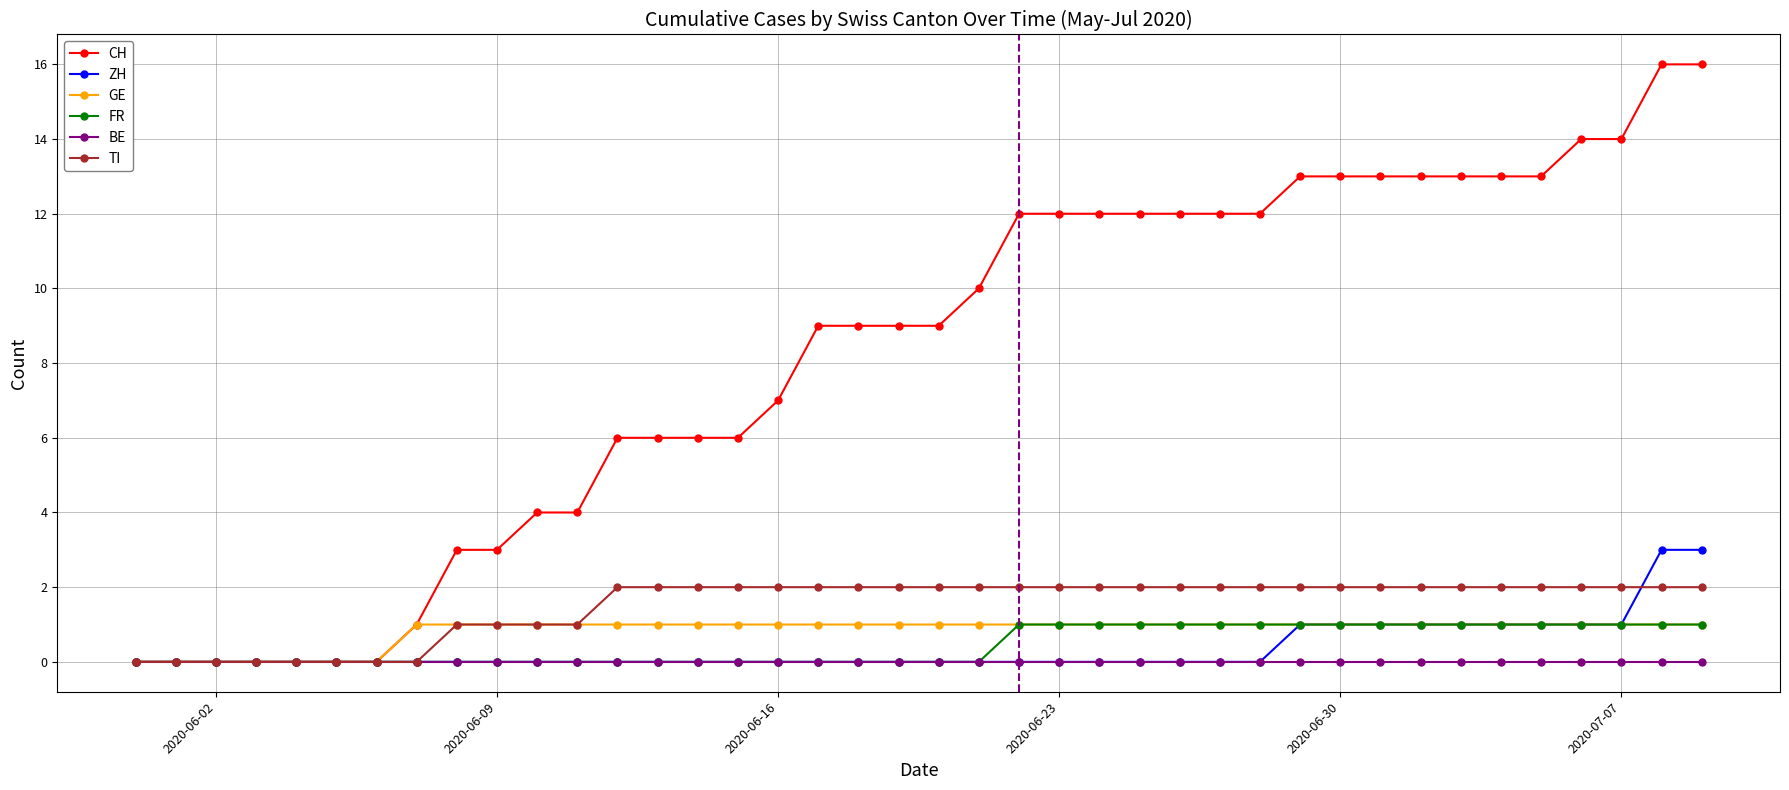

True or false: GE has more than 1 interior local peaks.

False